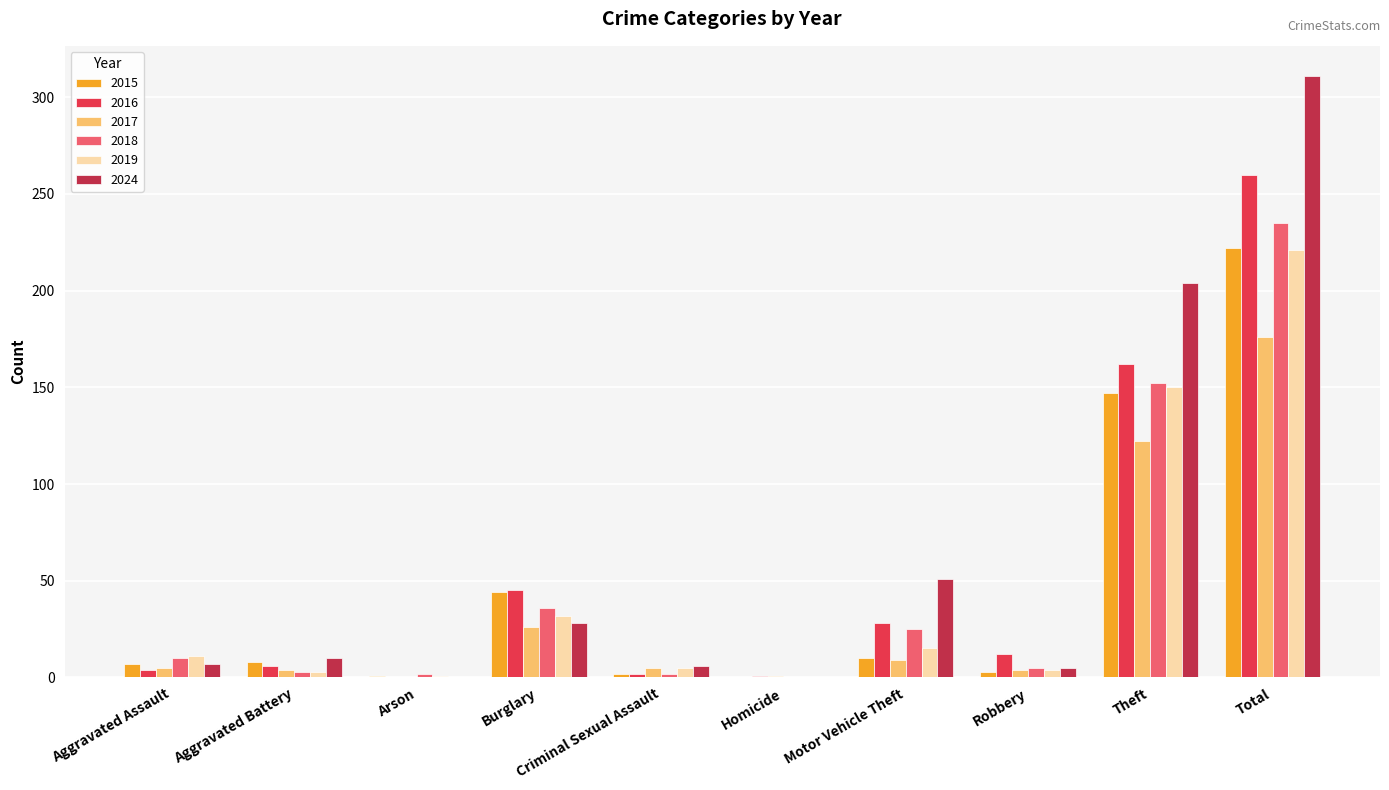

Is it true that 2018 equals 25 at Motor Vehicle Theft?

True